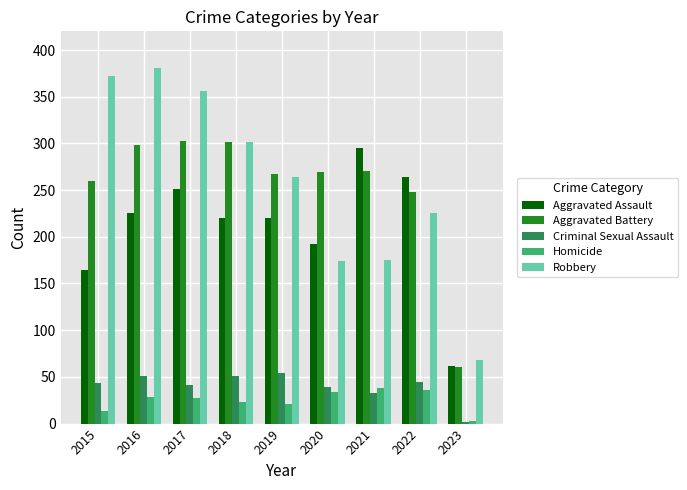

What is the sum of the Aggravated Assault values at 2023 and 2019?

282